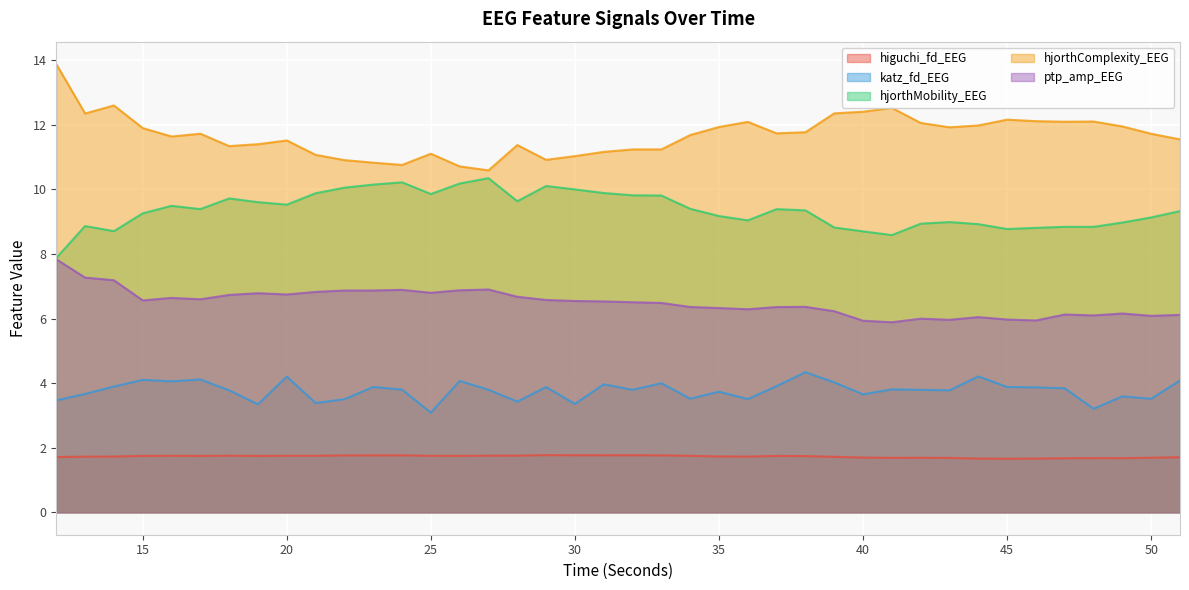

Does the chart display data point markers on the line(s)?

No